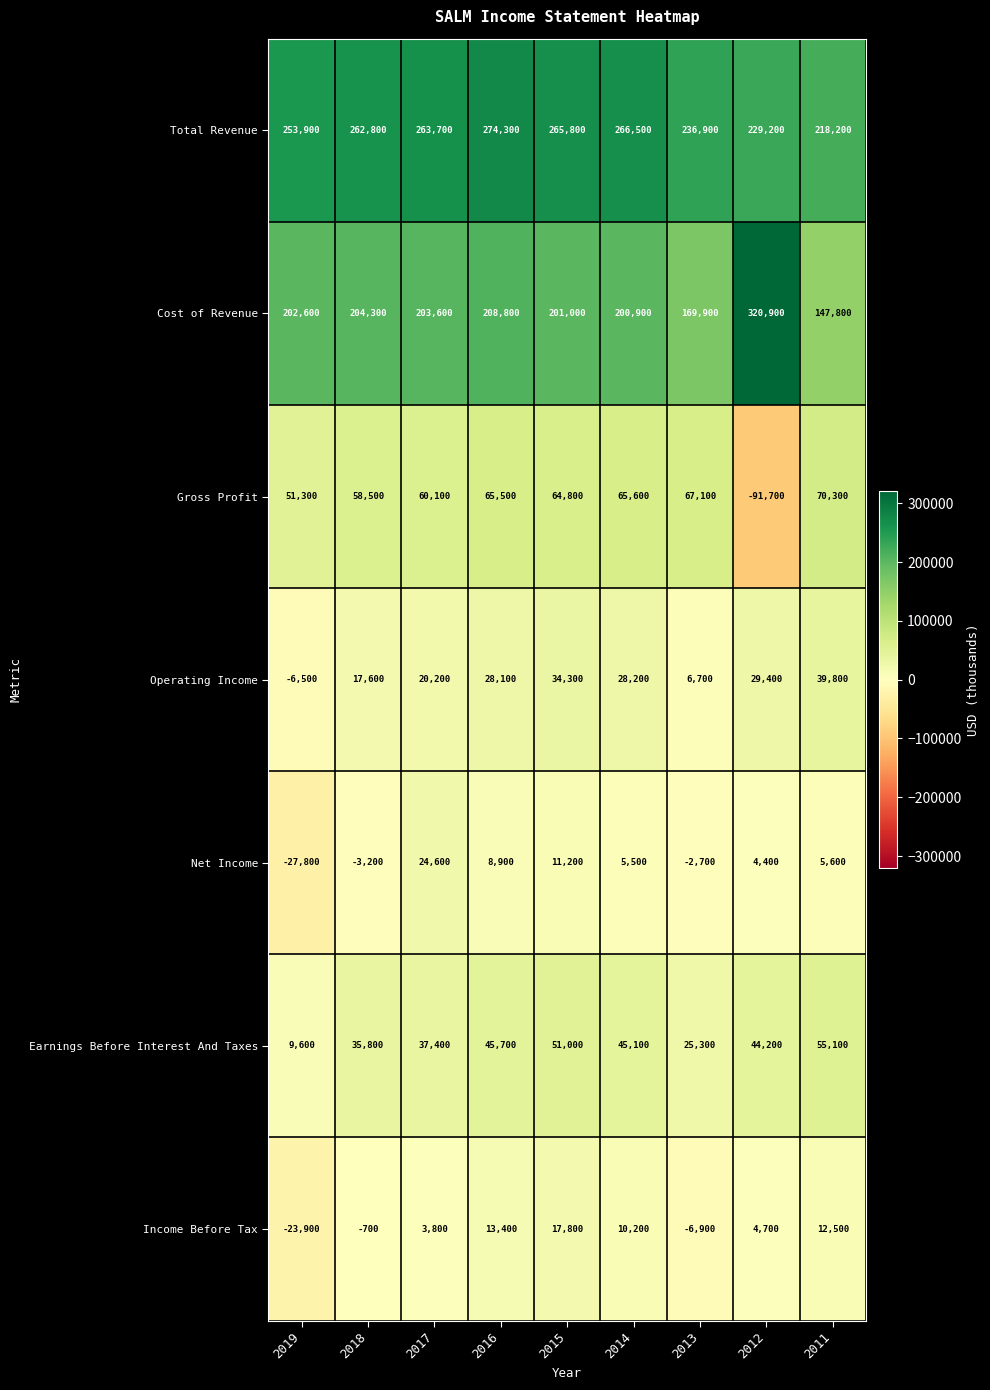

At 2017, list the series in order from smallest to largest.

Income Before Tax, Operating Income, Net Income, Earnings Before Interest And Taxes, Gross Profit, Cost of Revenue, Total Revenue